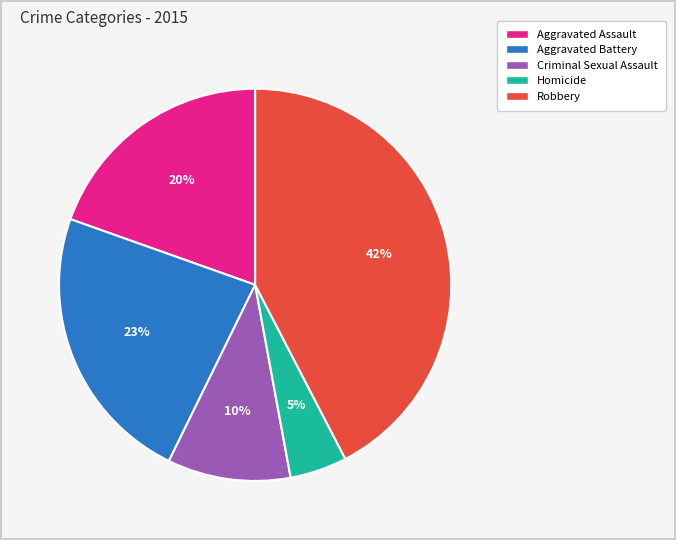

Do Criminal Sexual Assault and Aggravated Battery together represent more than half of the pie?

No